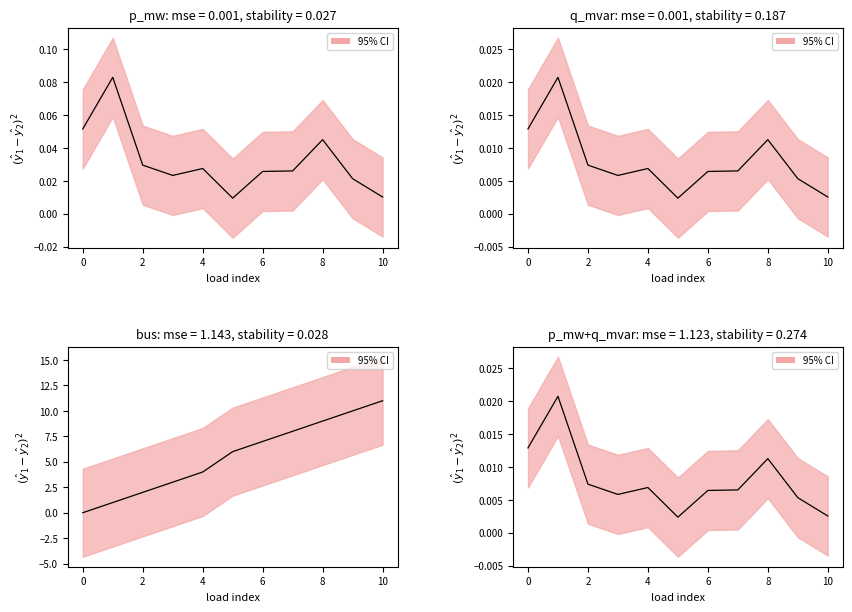

Is this an area chart (filled region under the line)?

No